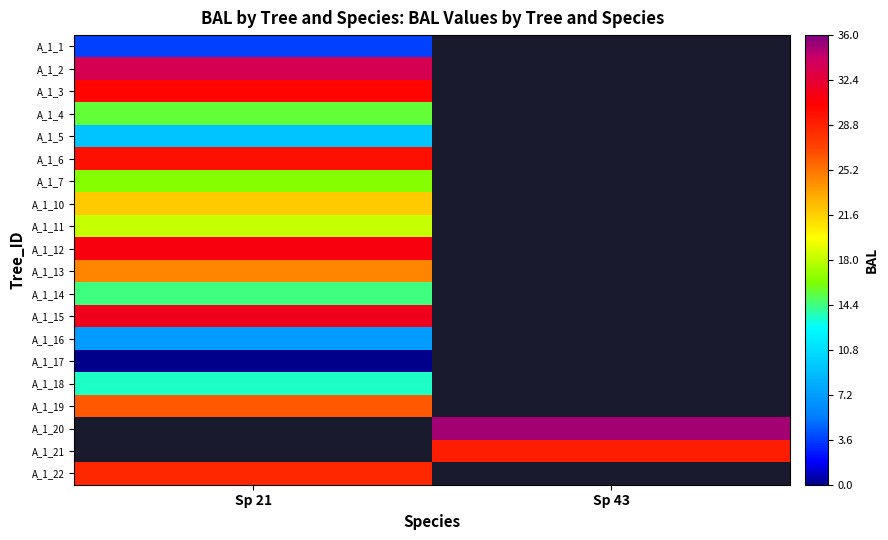

Rank the series by their maximum value, from highest to lowest.

A_1_2, A_1_15, A_1_12, A_1_3, A_1_6, A_1_19, A_1_13, A_1_10, A_1_11, A_1_7, A_1_4, A_1_14, A_1_5, A_1_16, A_1_1, A_1_20, A_1_21, A_1_22, A_1_18, A_1_17